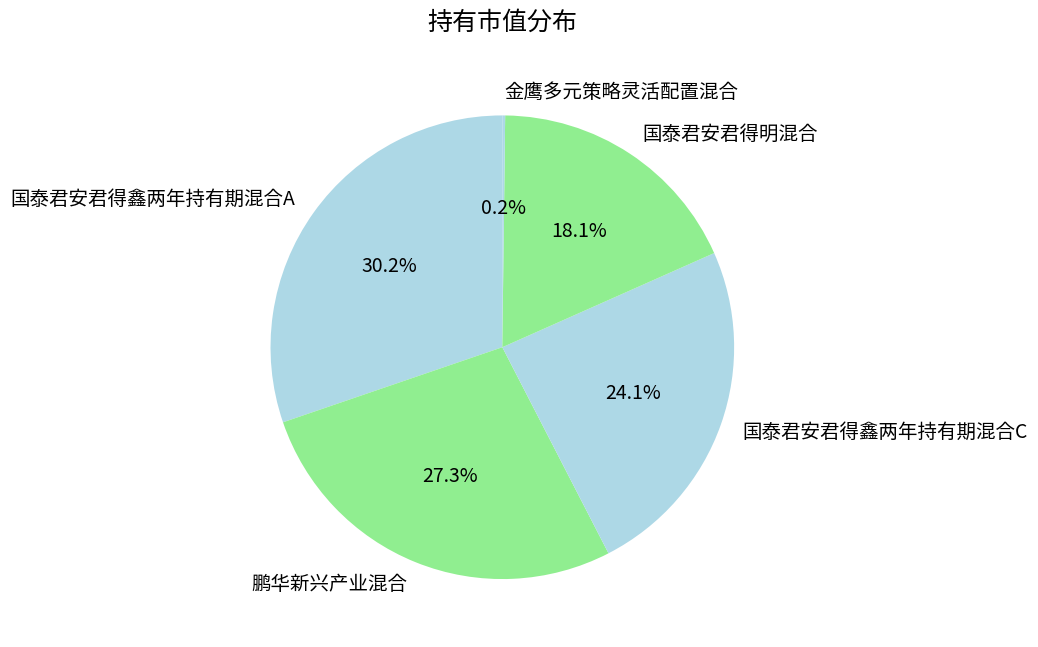

Is 国泰君安君得明混合 the majority of the pie?

No